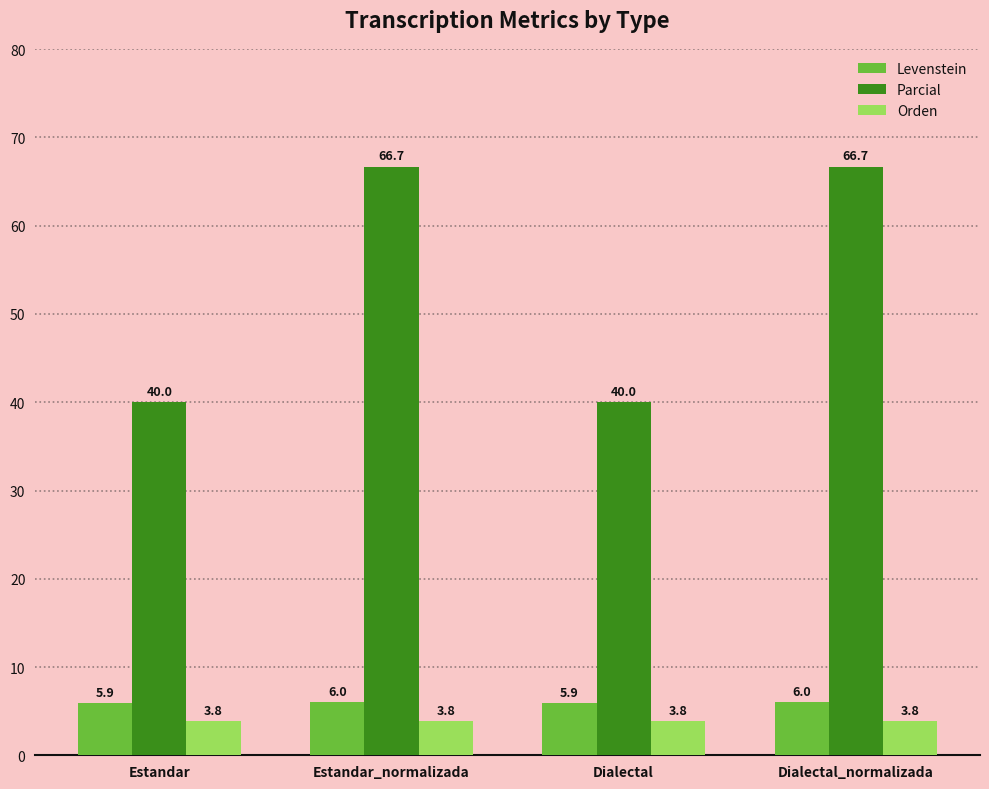

What is the total value across all series at Estandar?

49.7